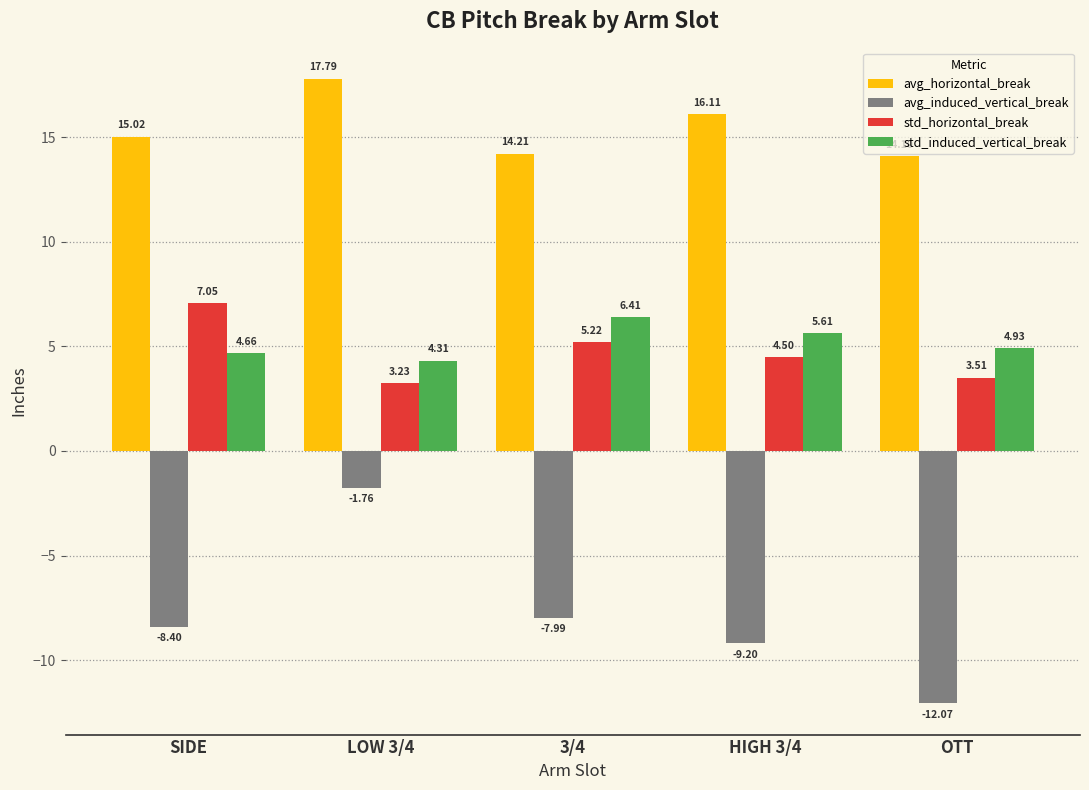

How many data points in avg_induced_vertical_break are less than -8?

3